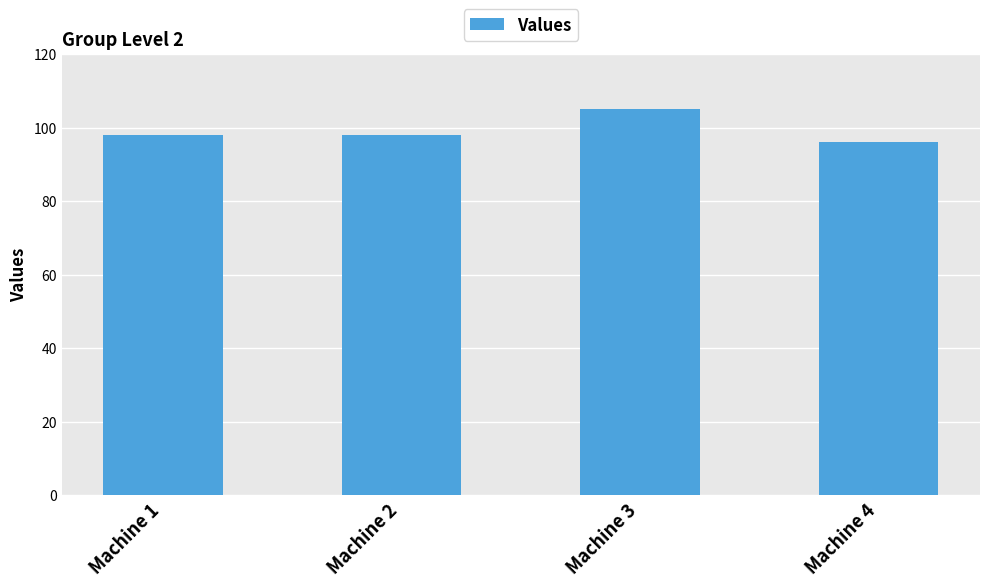

How many bars are there in total?

4